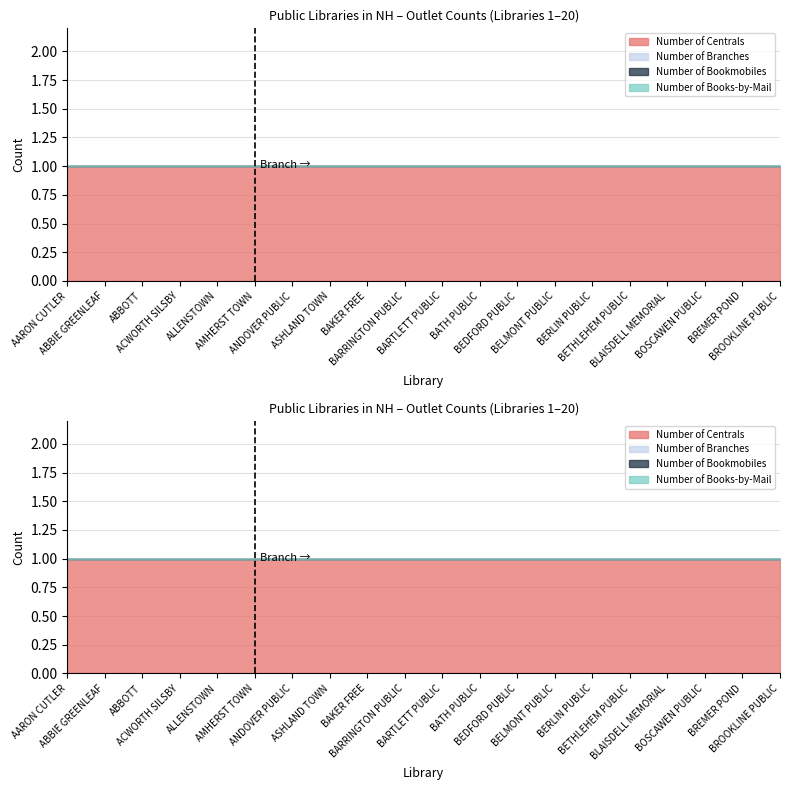

What position from the right is BAKER FREE?

12